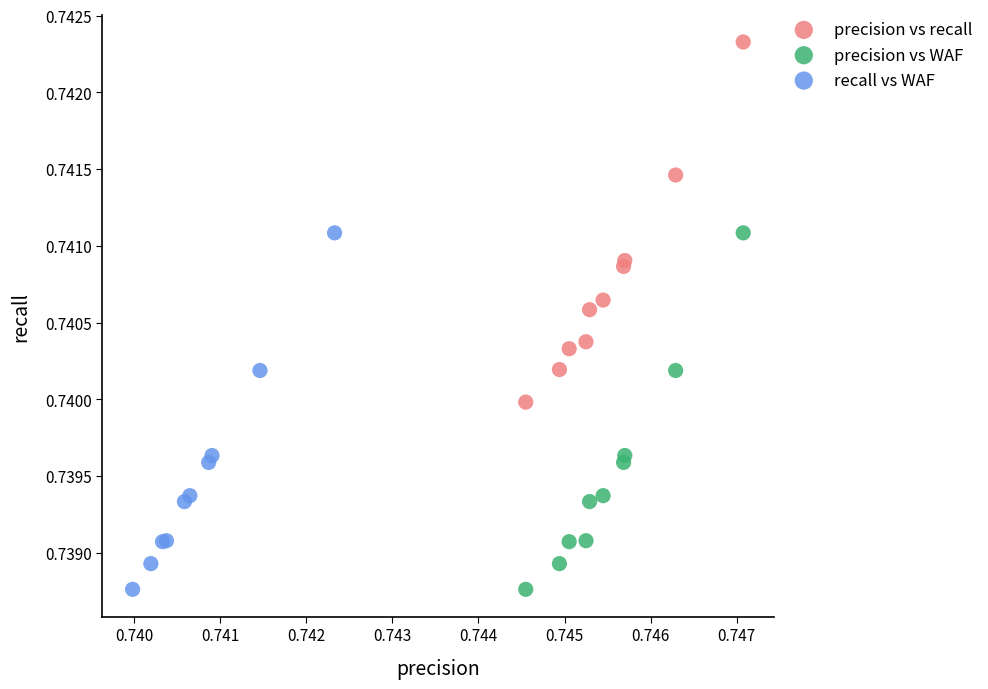

Which series has the widest spread of Y values?

precision vs recall